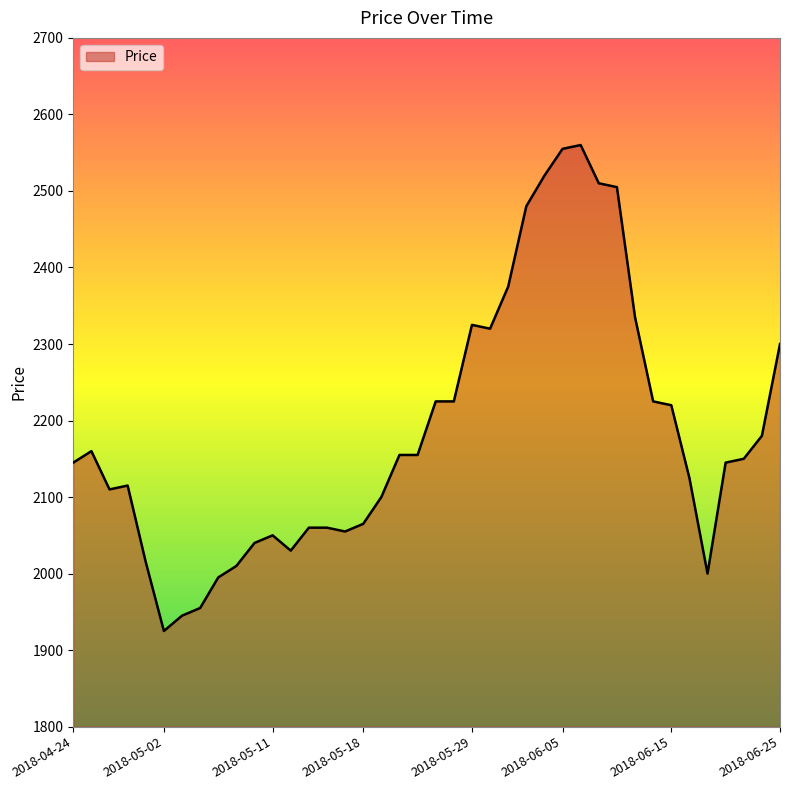

What is the difference between the maximum and minimum values?

635